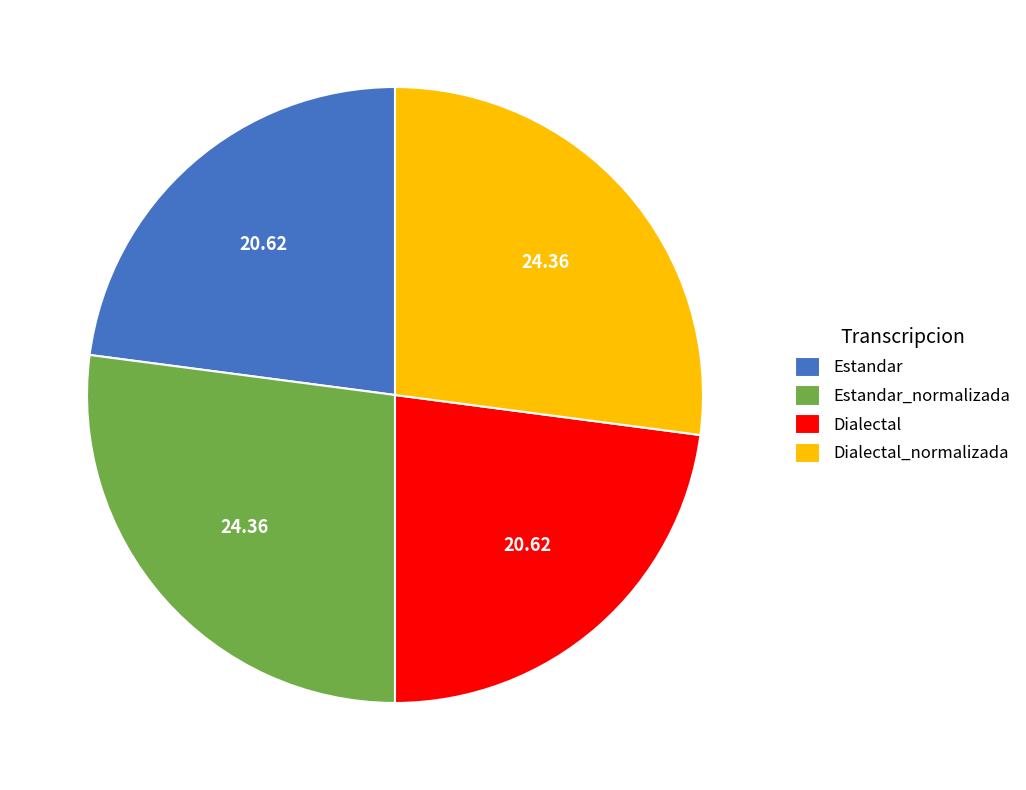

Does any single category account for the majority?

No